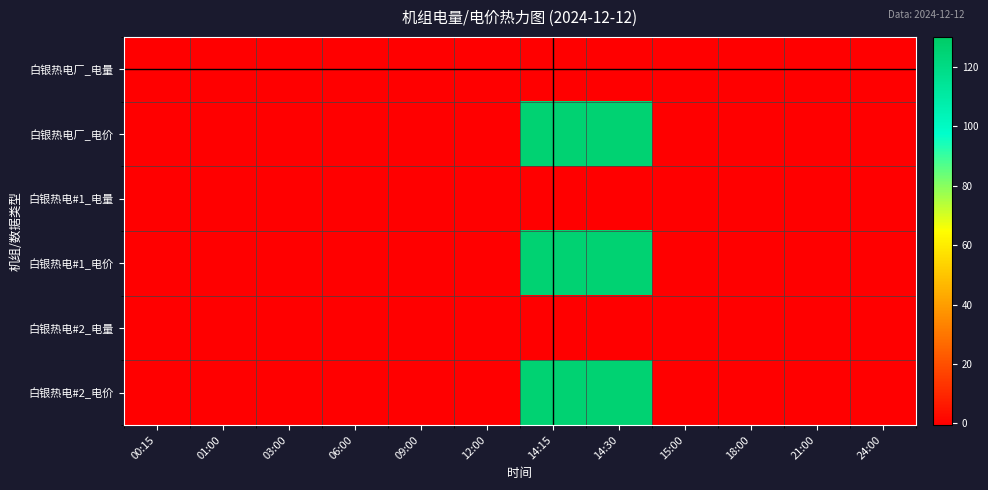

Which series has the widest spread of values?

白银热电厂_电价